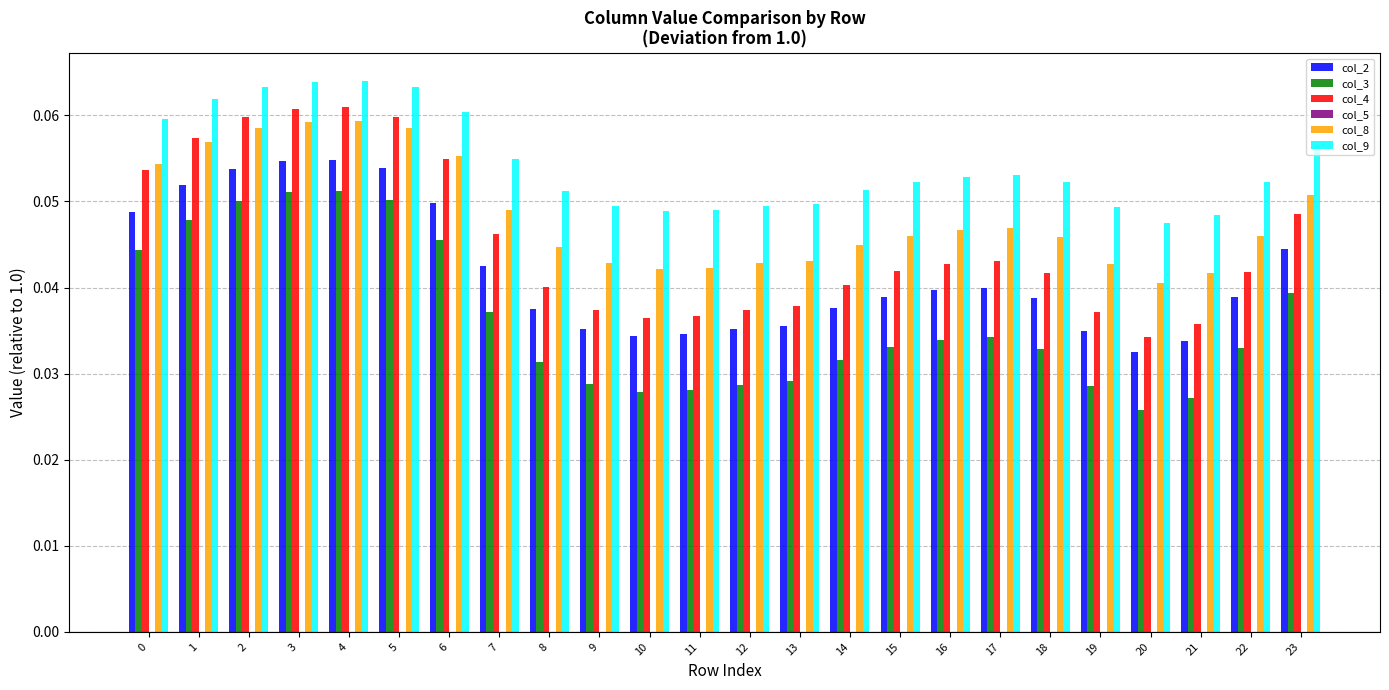

Rank the series by their average value, from highest to lowest.

col_9, col_8, col_4, col_2, col_3